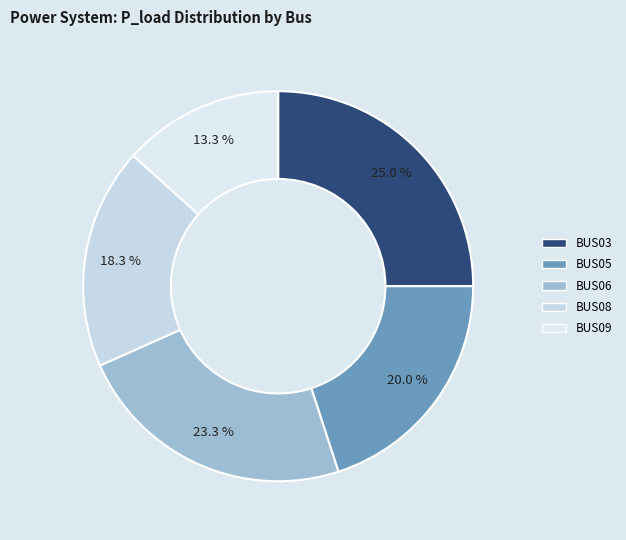

What is the change in value from BUS05 to BUS08?

-0.1